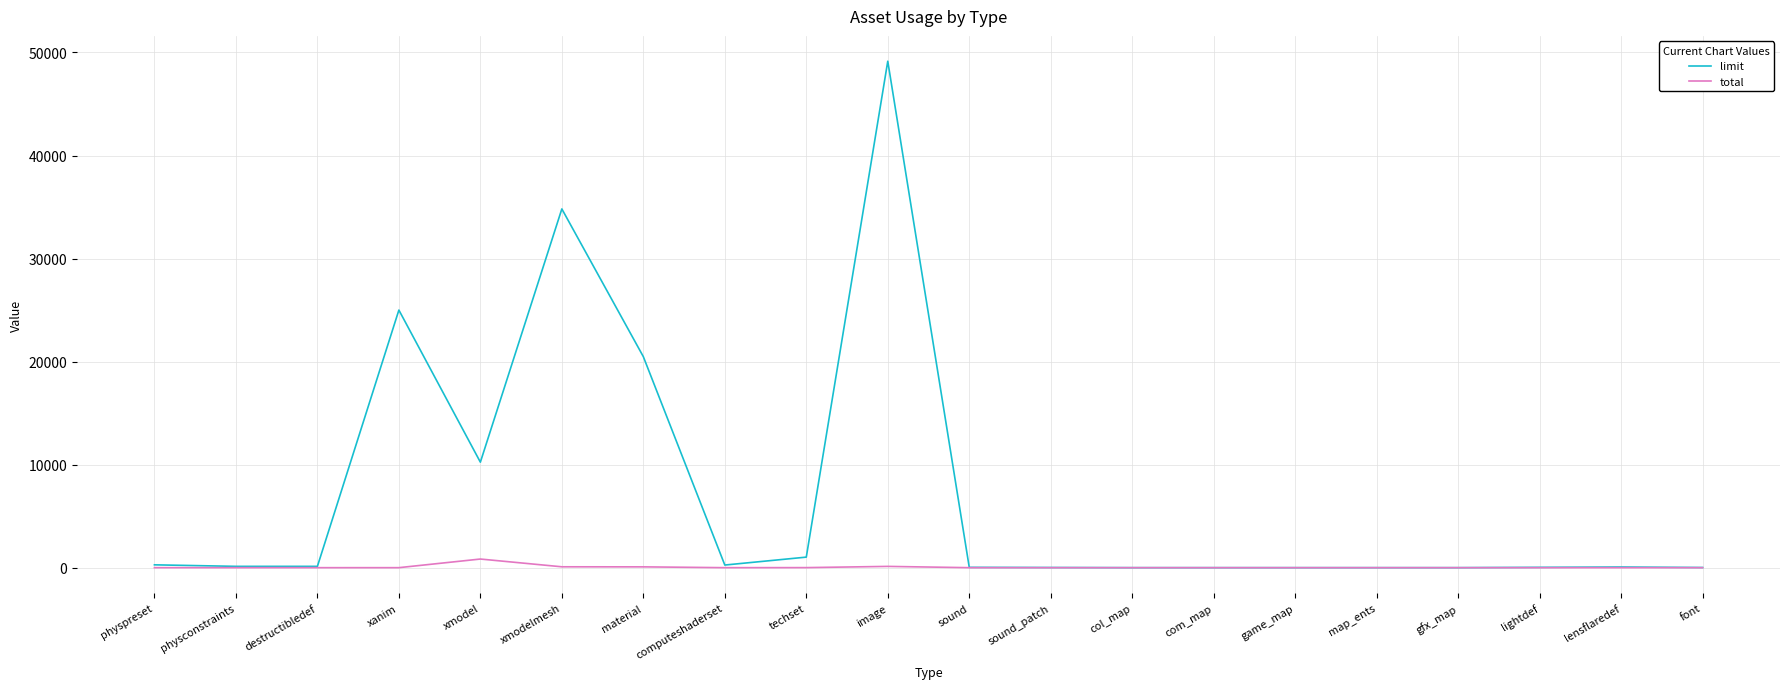

At how many categories does at least one series exceed 11969?

4